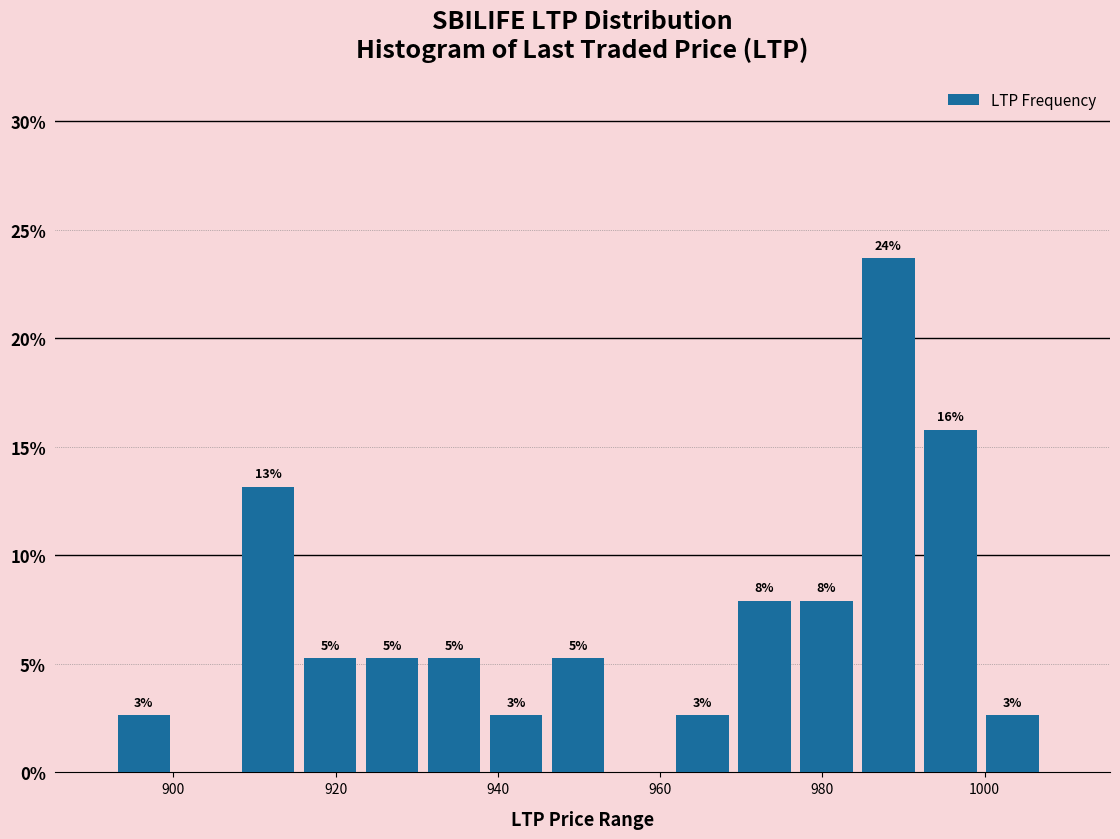

Read against the x-axis, roughly where is the centre of the tallest bar?

988